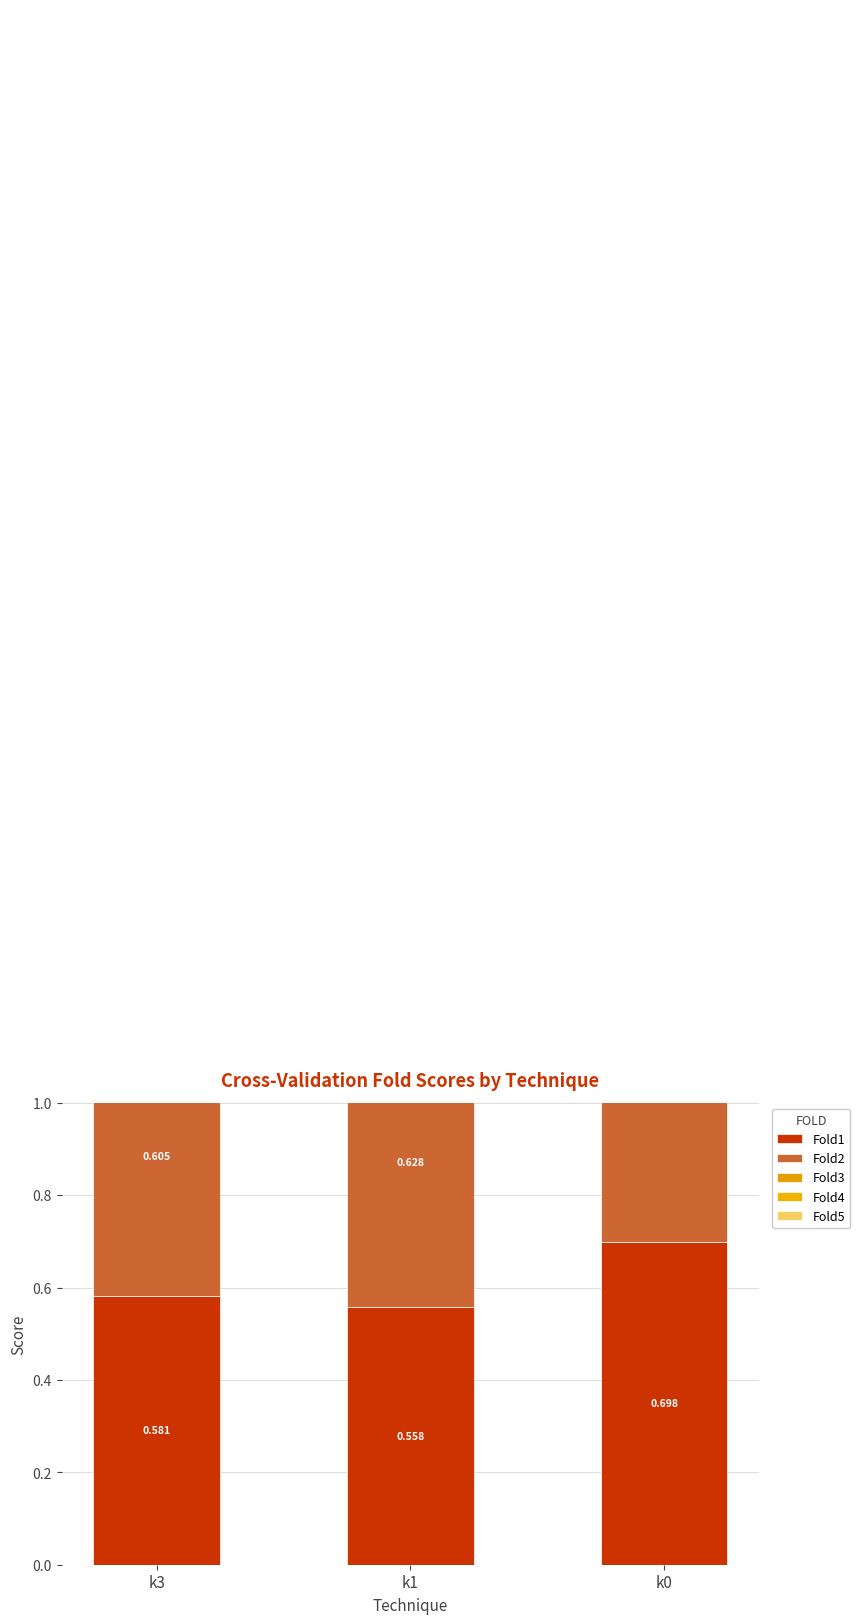

How many groups of bars are there?

3